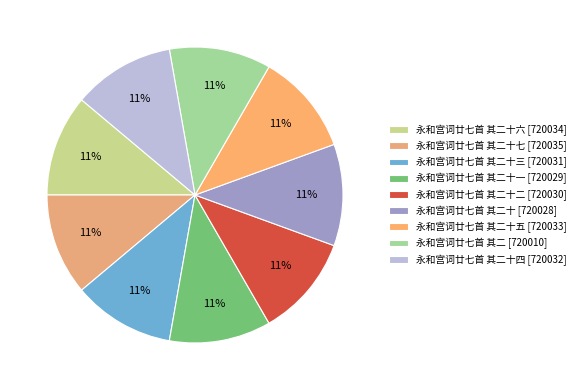

How many slices are in this pie chart?

9